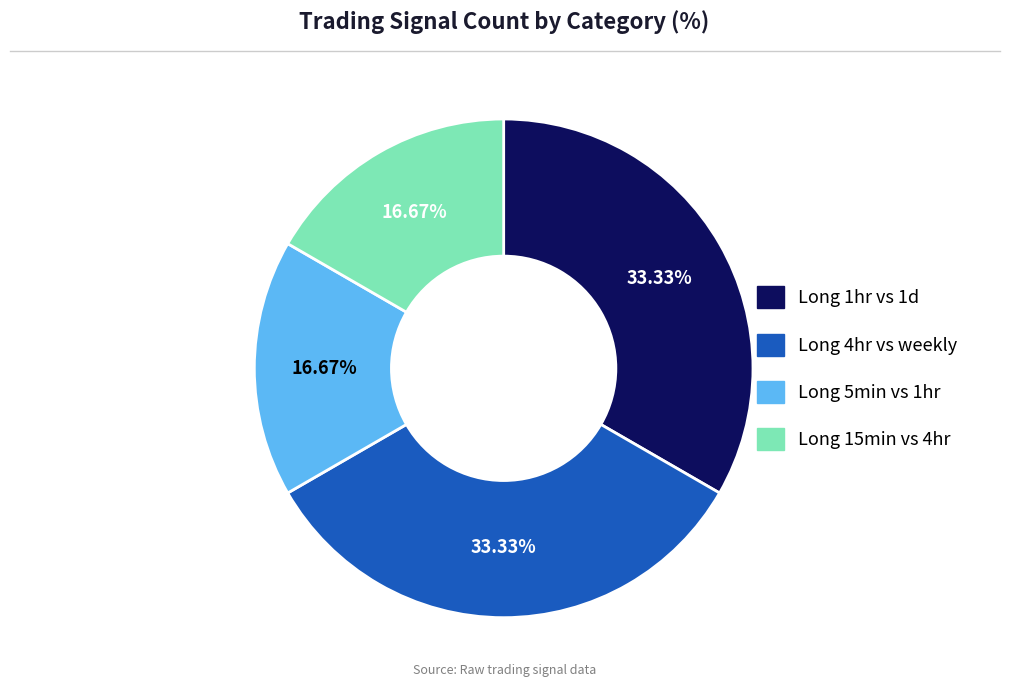

What percentage is NOT represented by Long 5min vs 1hr?

83.3%